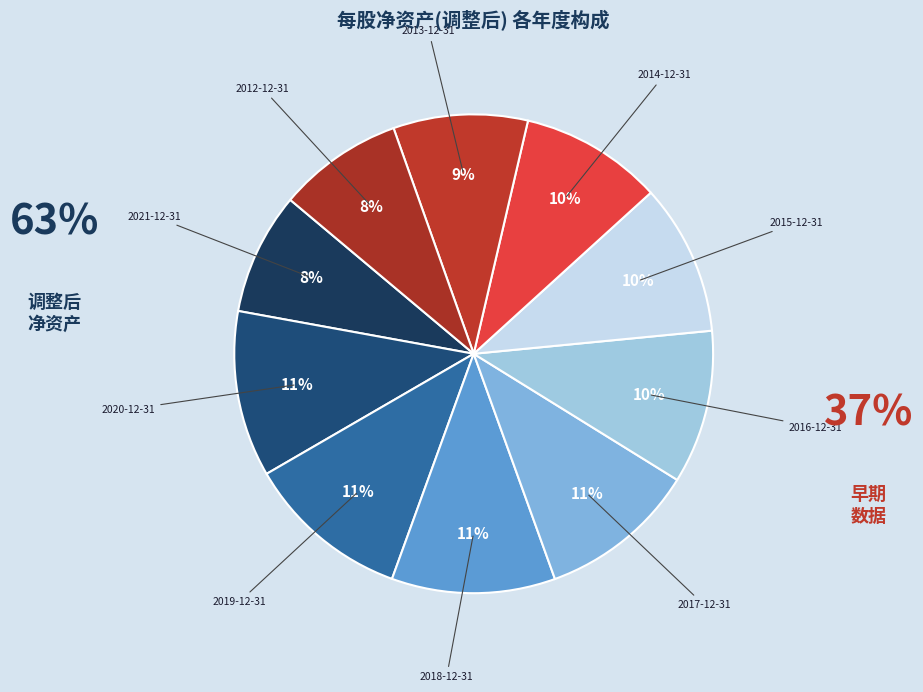

How many slices are in this pie chart?

10